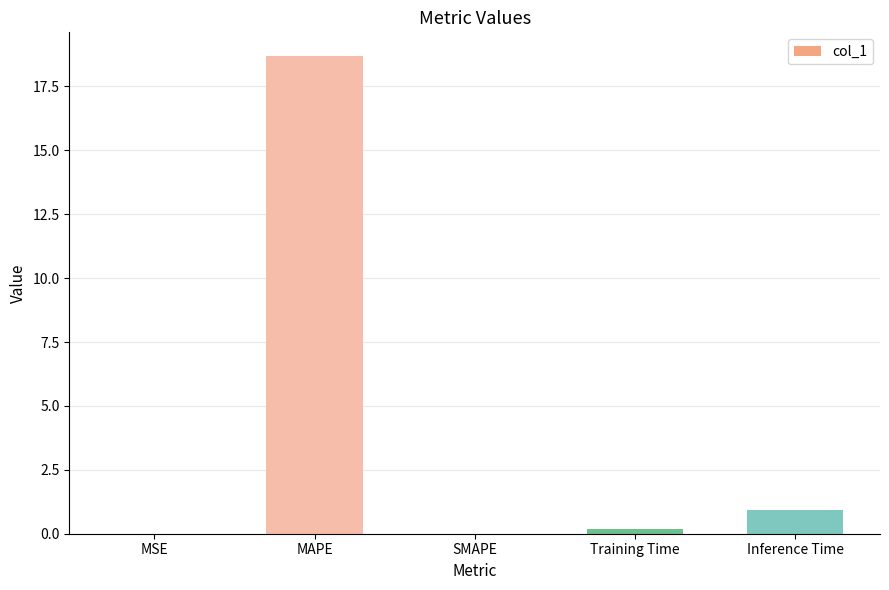

Where is the data nearest to the value 9?

Inference Time